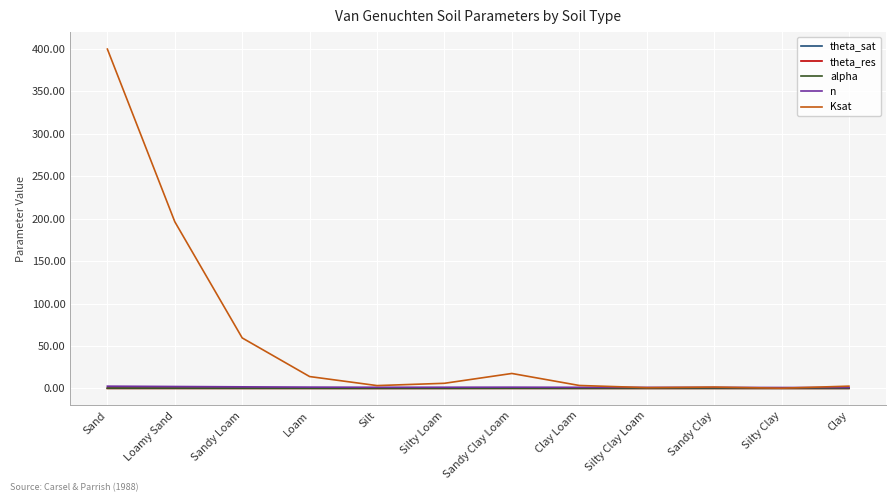

At which category is the sum across all series the highest?

Sand